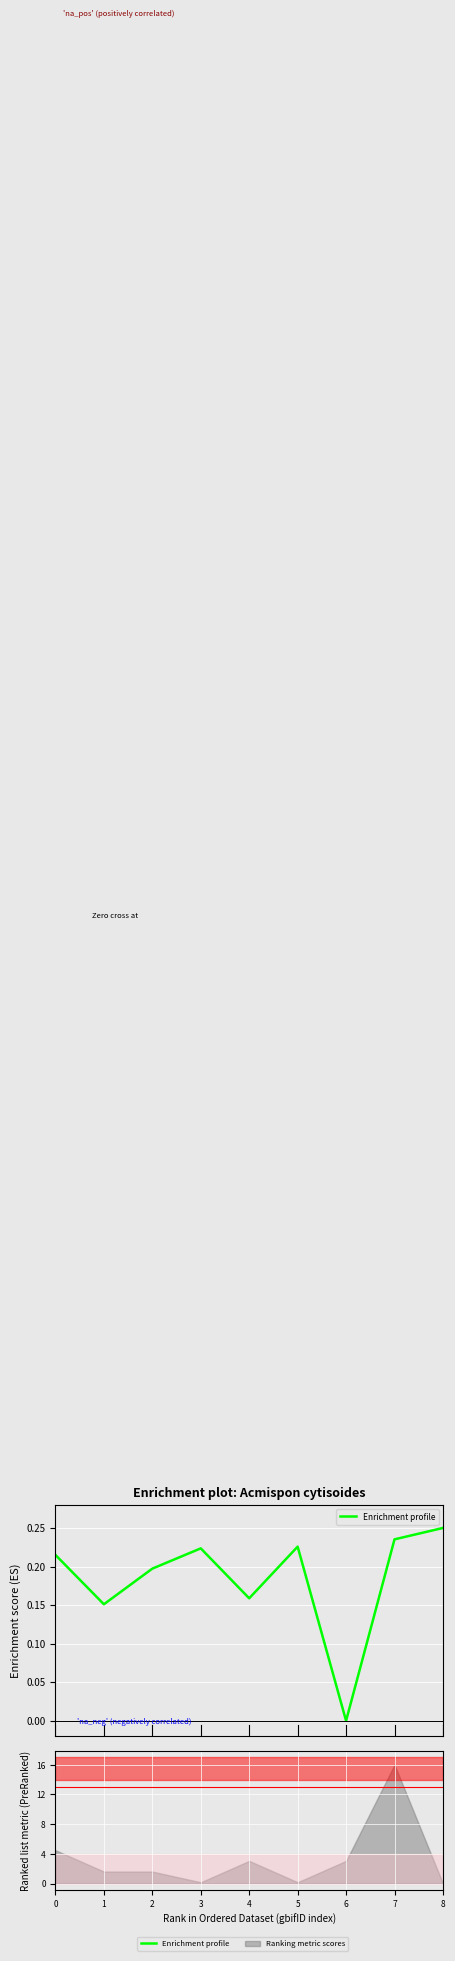

Reading left to right, extract all data points from this chart.

0.2	0.2	0.2	0.2	0.2	0.2	0.0	0.2	0.2